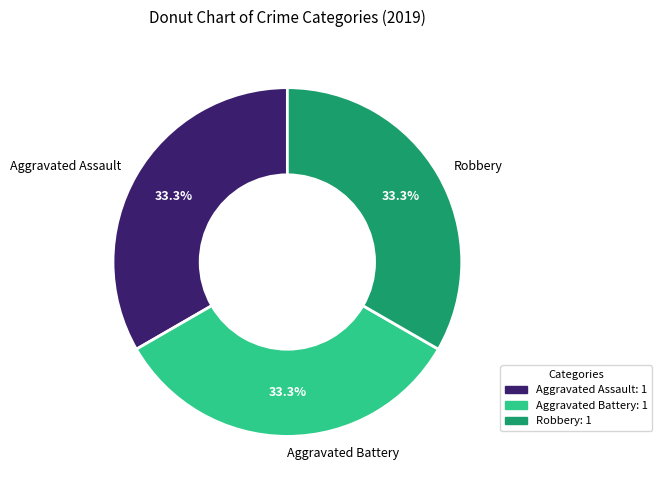

To the nearest percent, what is the difference between the largest and smallest slice percentages?

0%